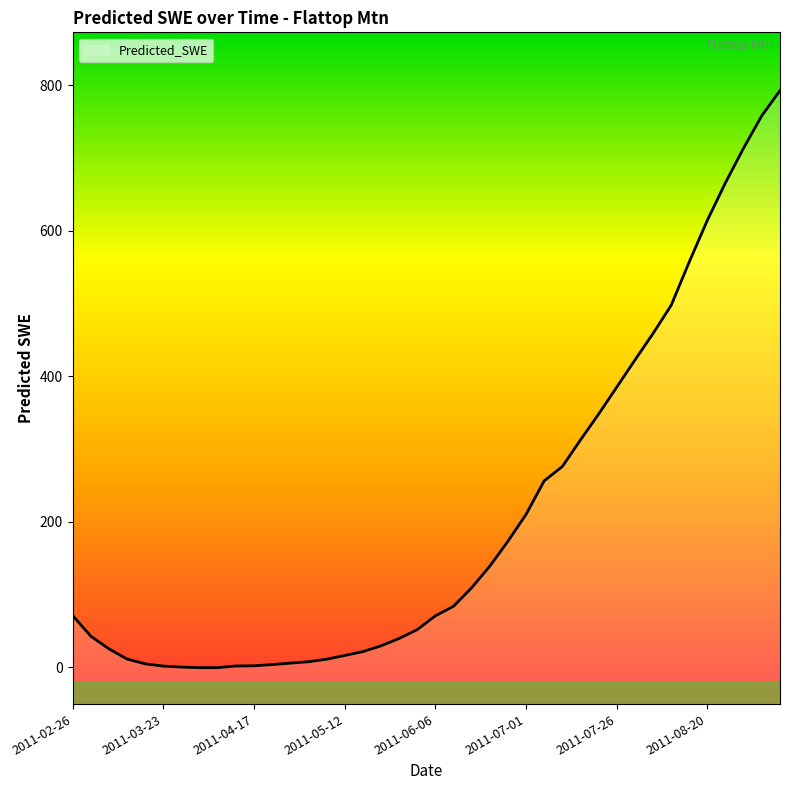

Rank the categories by value from highest to lowest.

2011-09-09, 2011-09-04, 2011-08-30, 2011-08-25, 2011-08-20, 2011-08-15, 2011-08-10, 2011-08-05, 2011-07-31, 2011-07-26, 2011-07-21, 2011-07-16, 2011-07-11, 2011-07-06, 2011-07-01, 2011-06-26, 2011-06-21, 2011-06-16, 2011-06-11, 2011-02-26, 2011-06-06, 2011-06-01, 2011-03-03, 2011-05-27, 2011-05-22, 2011-03-08, 2011-05-17, 2011-05-12, 2011-03-13, 2011-05-07, 2011-05-02, 2011-04-27, 2011-03-18, 2011-04-22, 2011-04-17, 2011-04-12, 2011-03-23, 2011-03-28, 2011-04-07, 2011-04-02